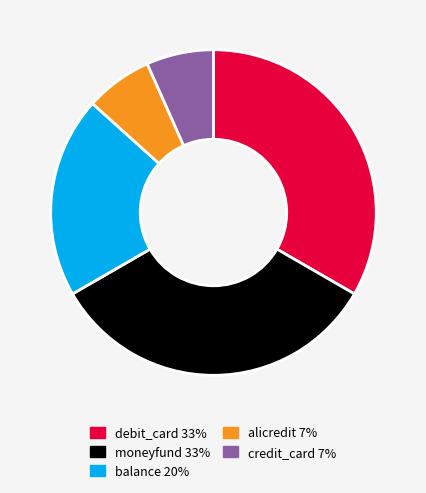

Is there any slice that represents more than half of the pie?

No